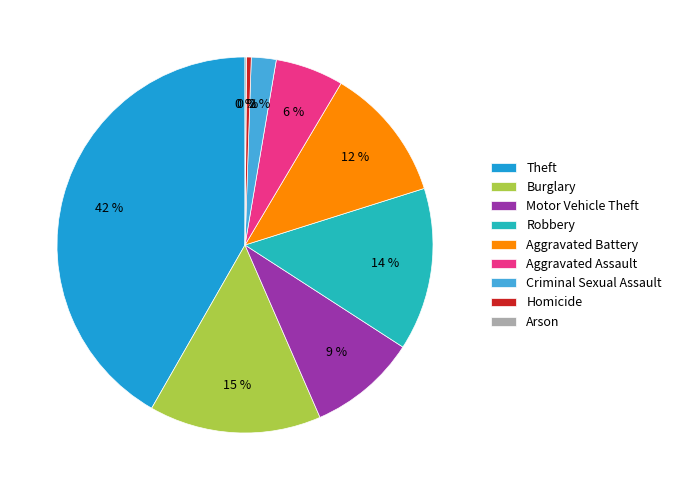

Combined, do Theft and Burglary account for over 50%?

Yes